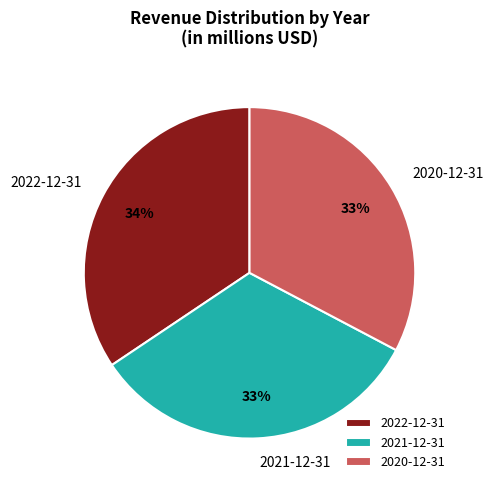

How many slices are in this pie chart?

3